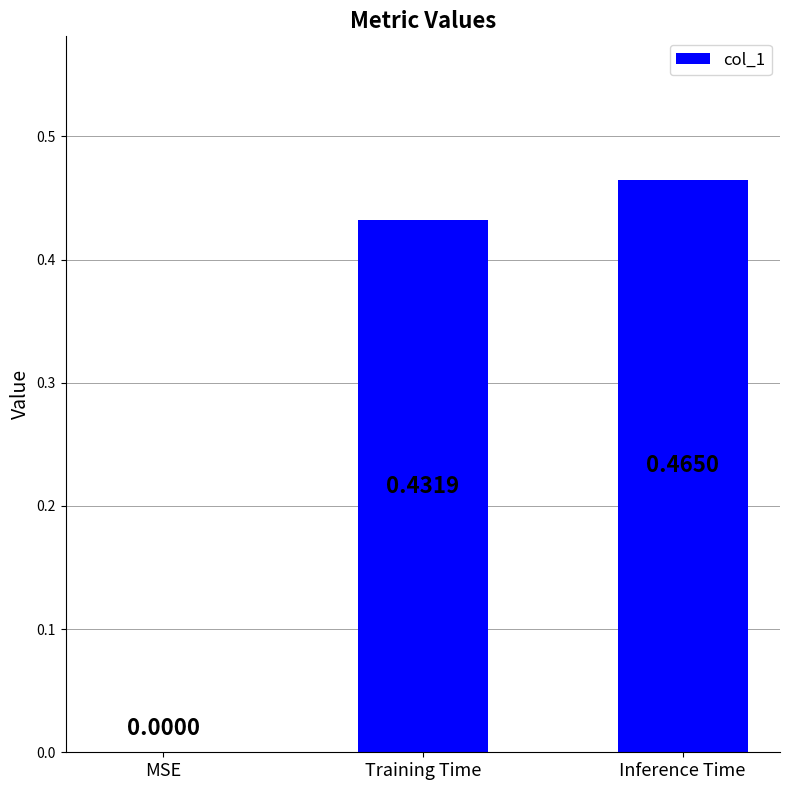

What is the sum of all values?

0.9